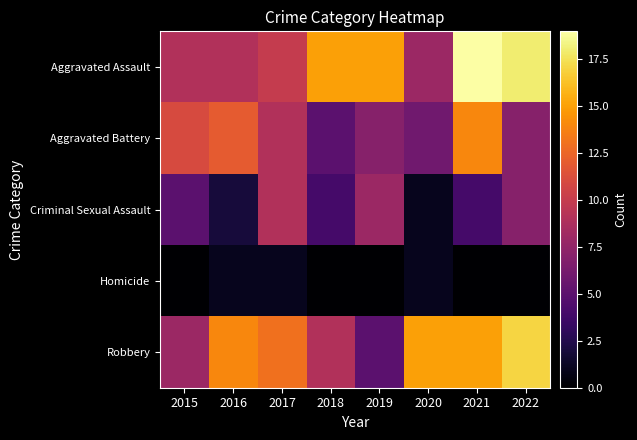

Which has a higher value, 2016 or 2017?

2017